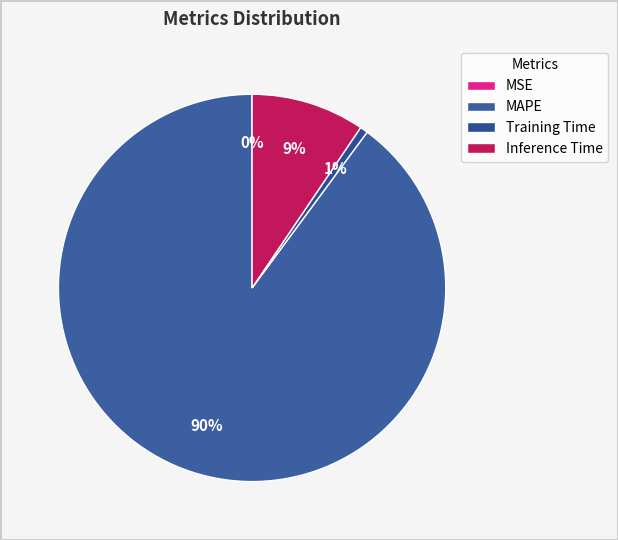

To the nearest percent, what is the difference between the largest and smallest slice percentages?

90%